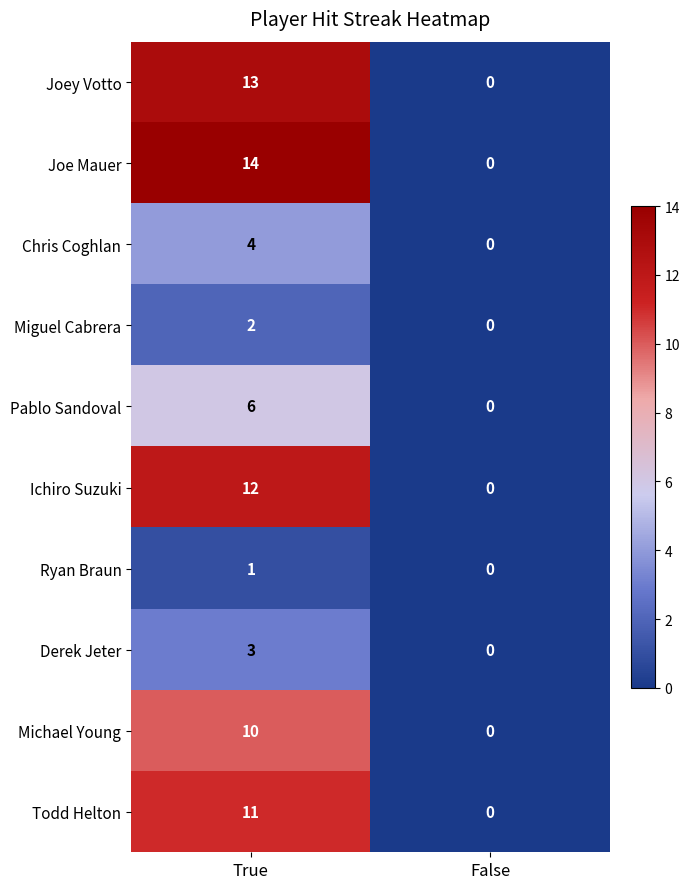

Count the number of data series in this chart.

10